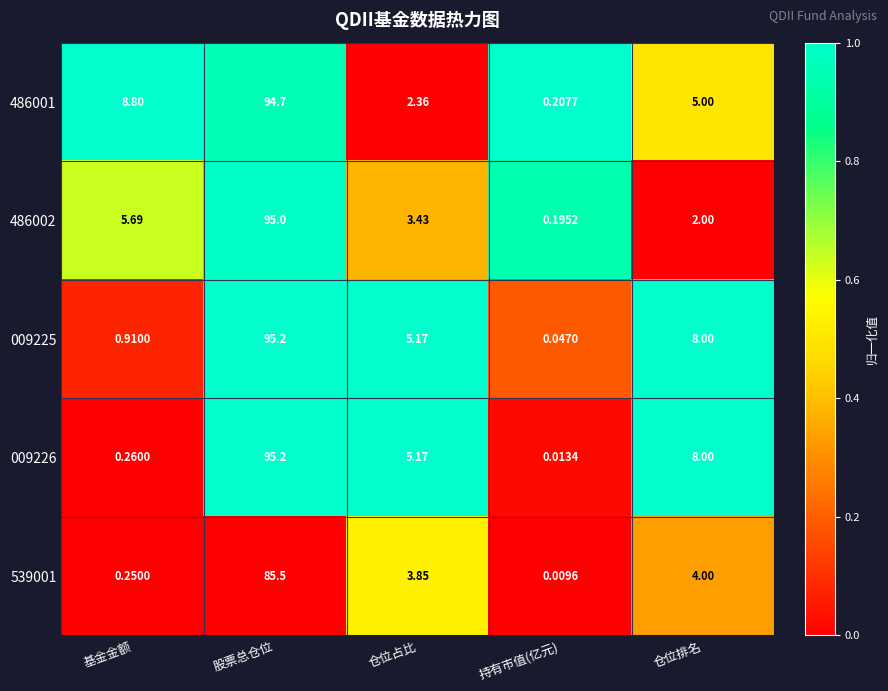

Which label corresponds to the smallest value in the chart?

持有市值(亿元)